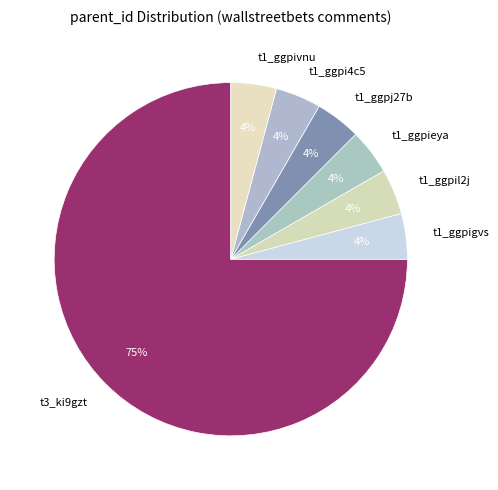

Do t1_ggpil2j and t1_ggpj27b together represent more than half of the pie?

No